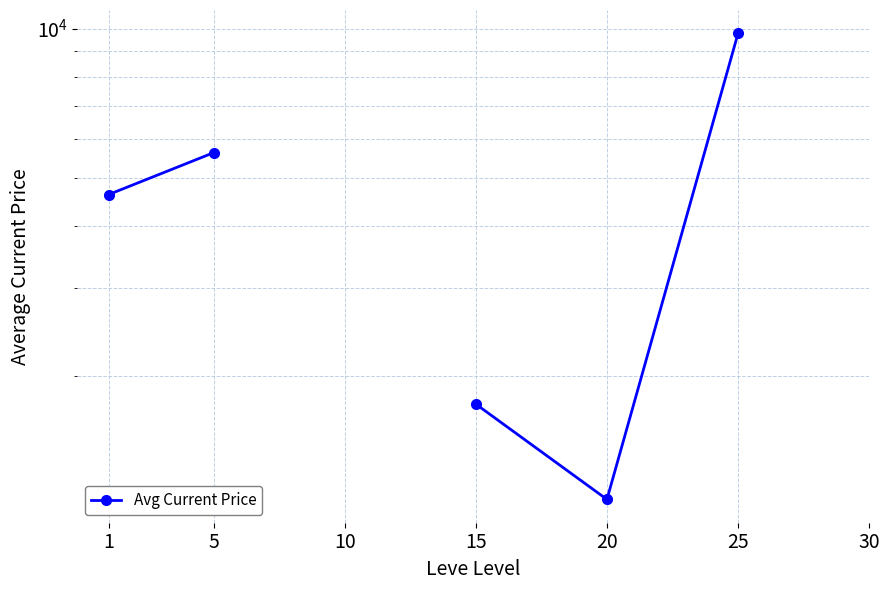

The chart shows a value of 7866.6 at 5. True or false?

False